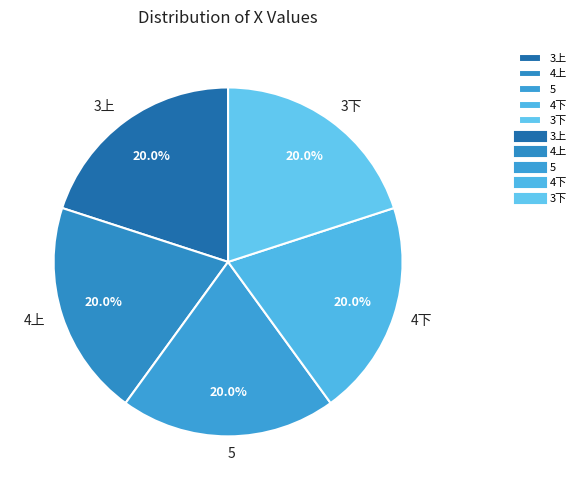

Is it true that 3上 is 20% of the pie?

True